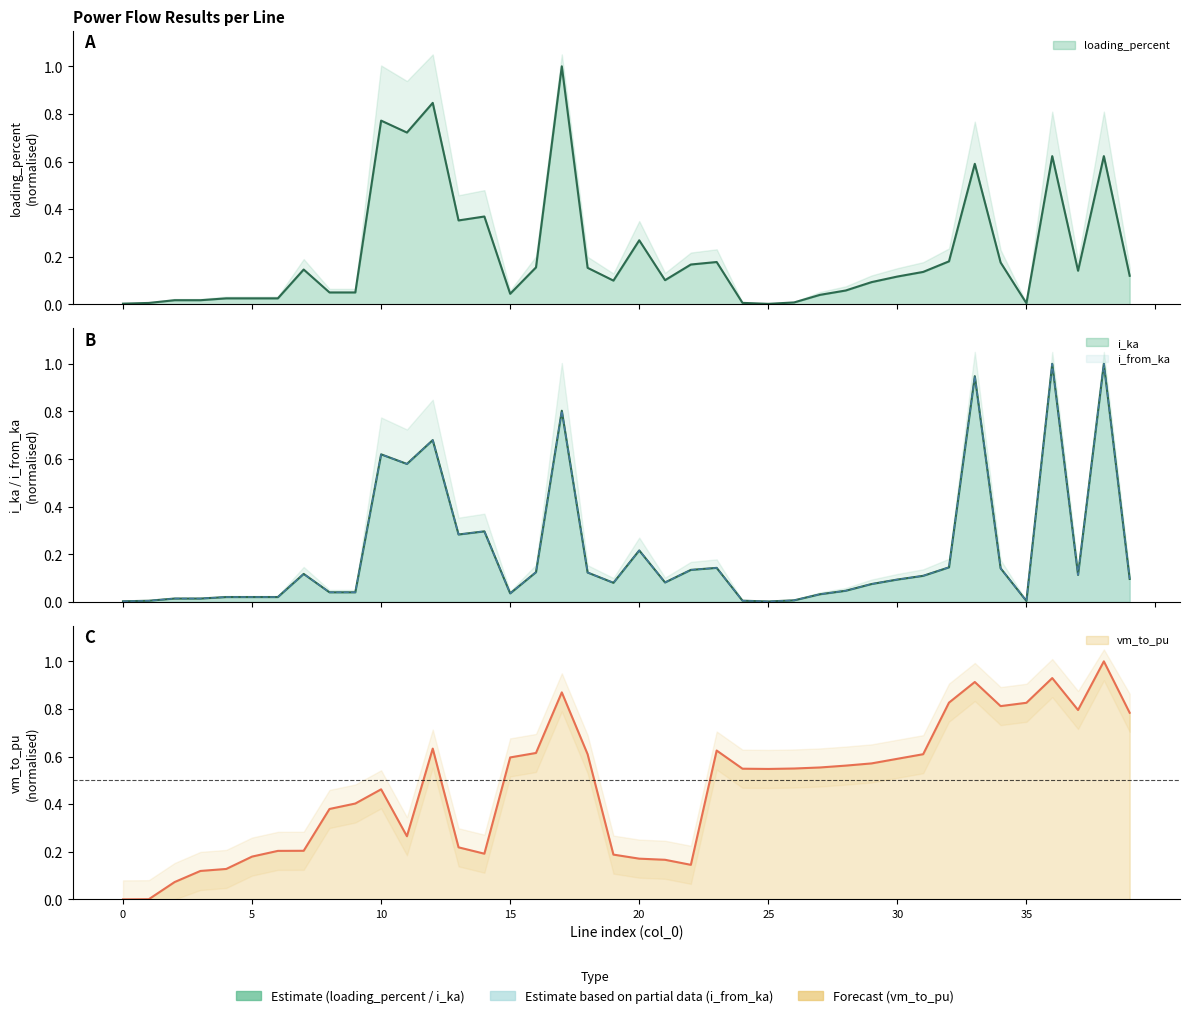

What value does the vm_to_pu series have at 23?

0.6